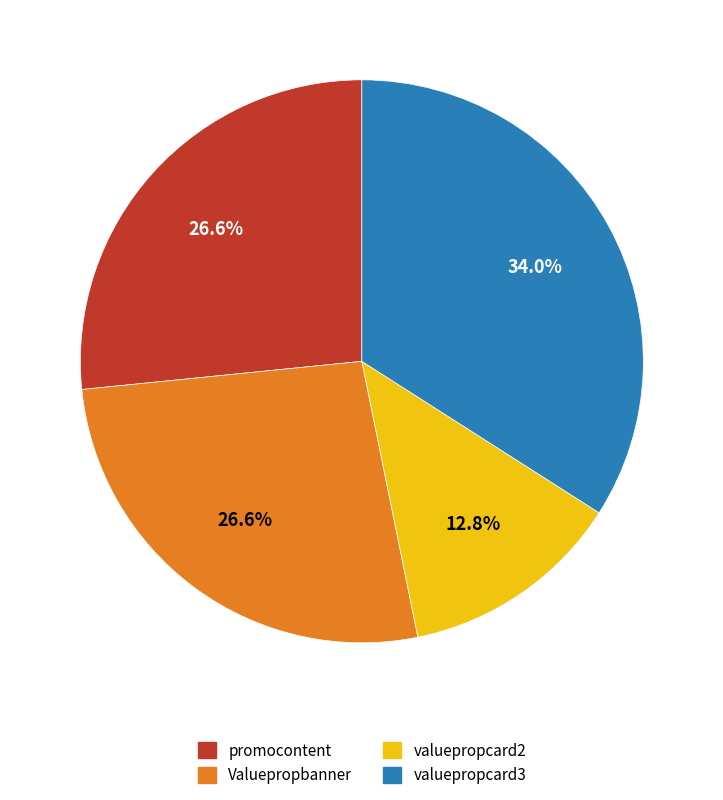

To the nearest percent, what portion does valuepropcard2 represent?

13%